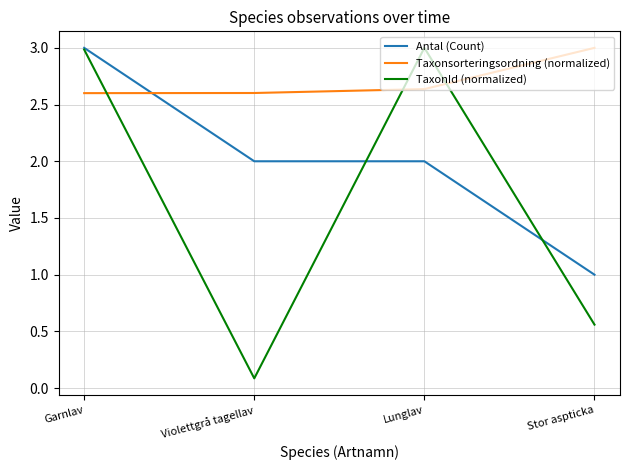

What position from the right is Violettgrå tagellav?

3